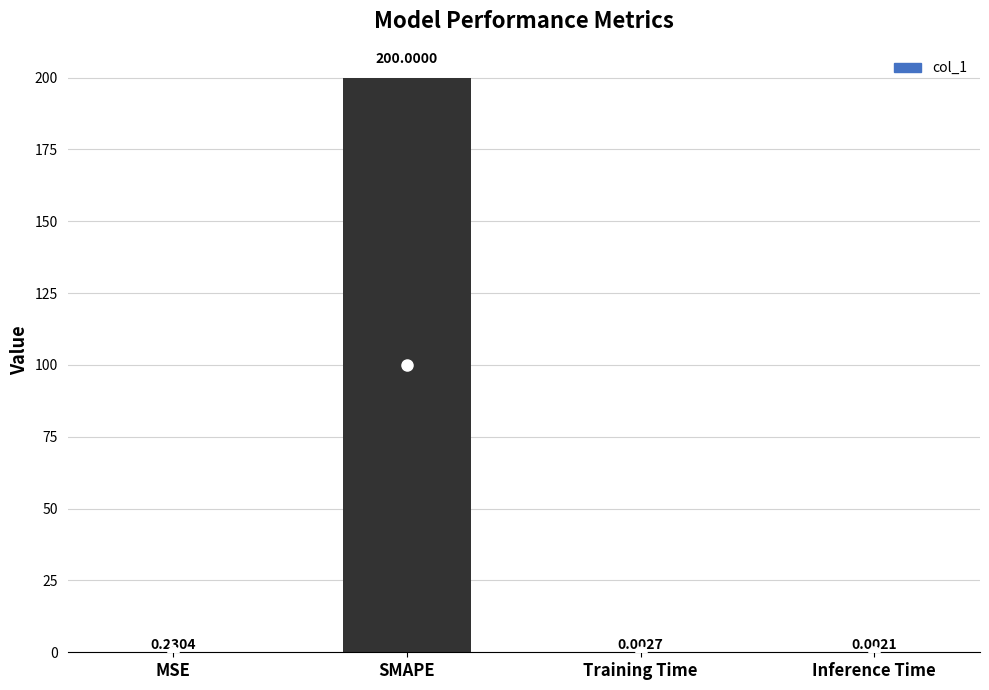

Which label corresponds to the largest value in the chart?

SMAPE